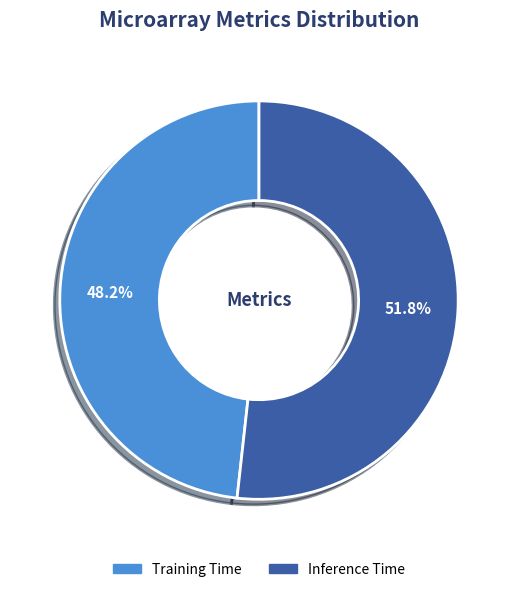

The Training Time slice represents 35% of the pie. True or false?

False